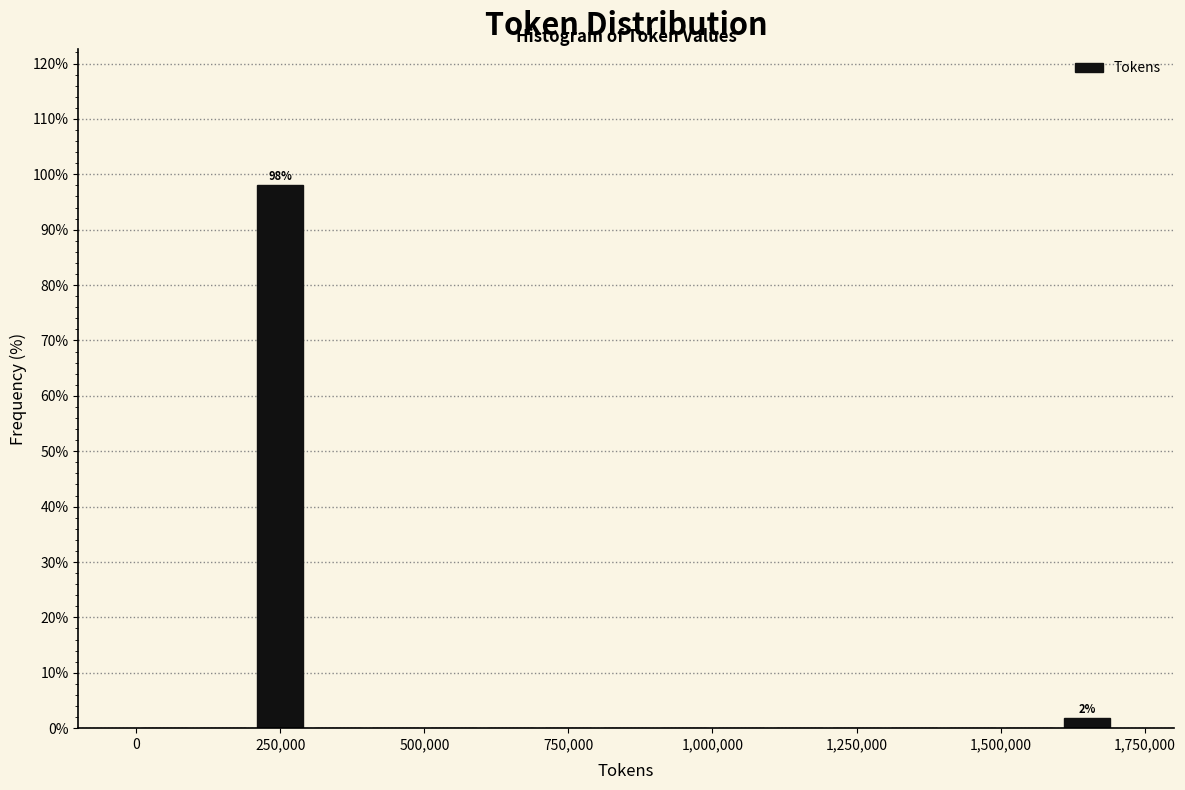

Around what value on the x-axis is the tallest bar? Give the approximate position of its centre, as read against the axis.

250000